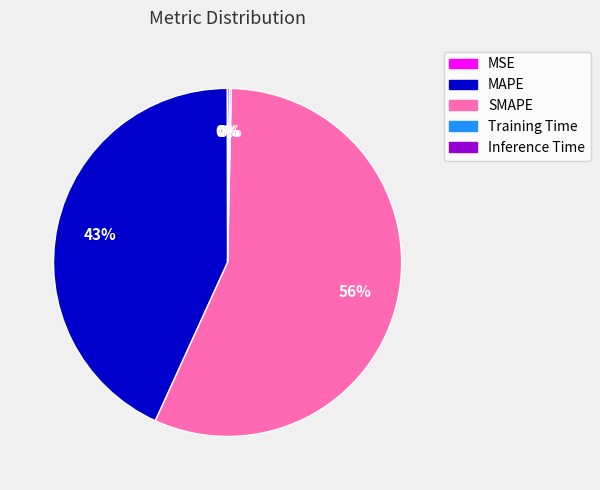

Which slice is the largest?

SMAPE